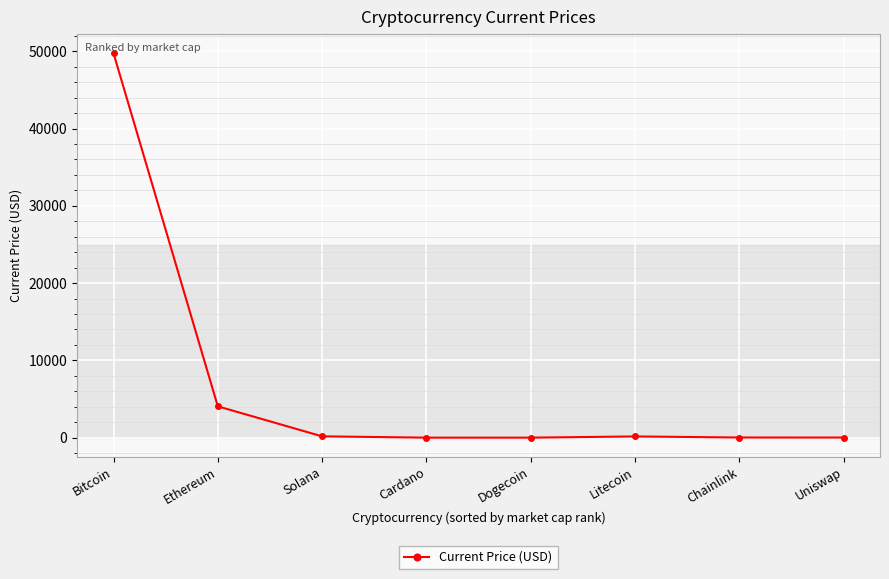

Where is the data nearest to the value 24867?

Ethereum